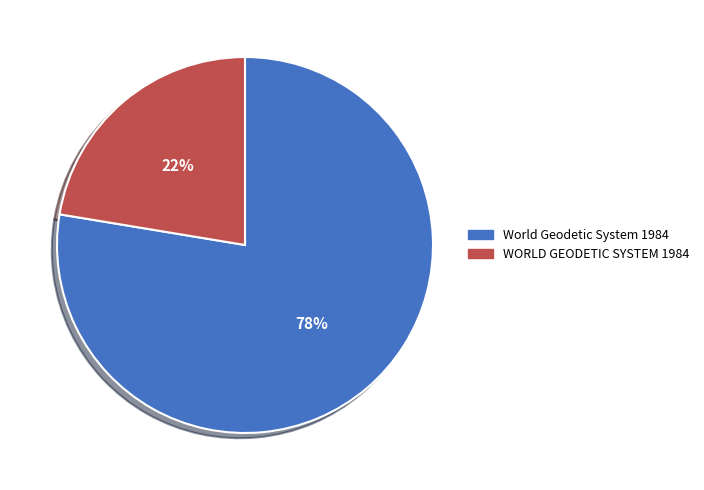

Between World Geodetic System 1984 and WORLD GEODETIC SYSTEM 1984, which is larger?

World Geodetic System 1984